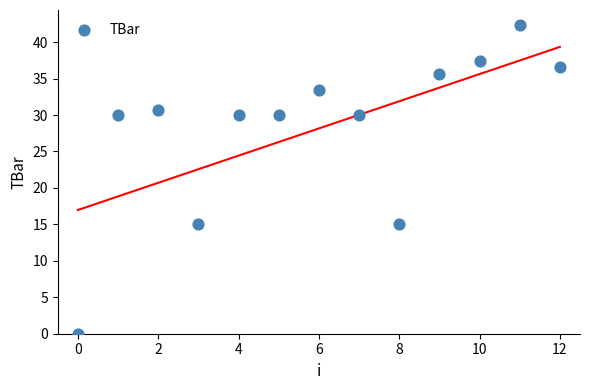

What is the range of Y values (max minus min)?

42.3